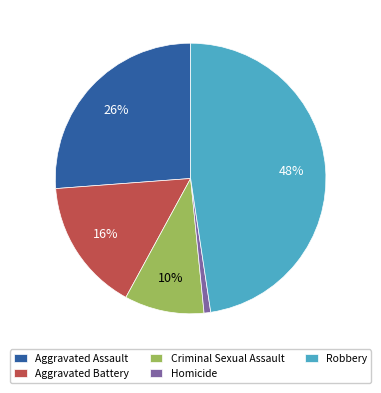

To the nearest percent, what portion does Robbery represent?

48%